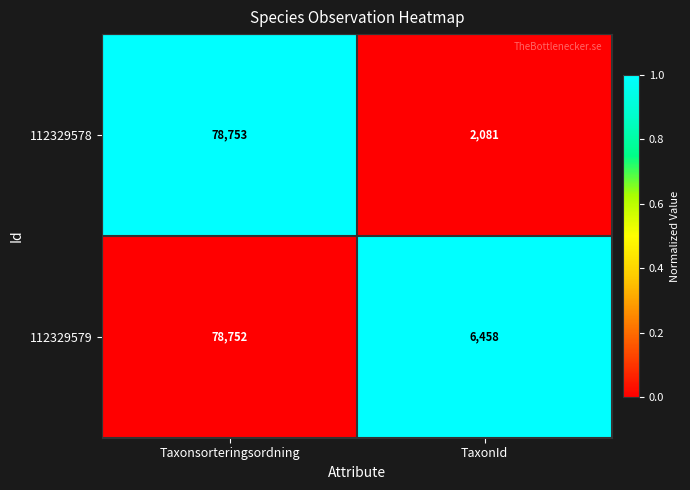

The 112329579 series shows 6458 at TaxonId. True or false?

True